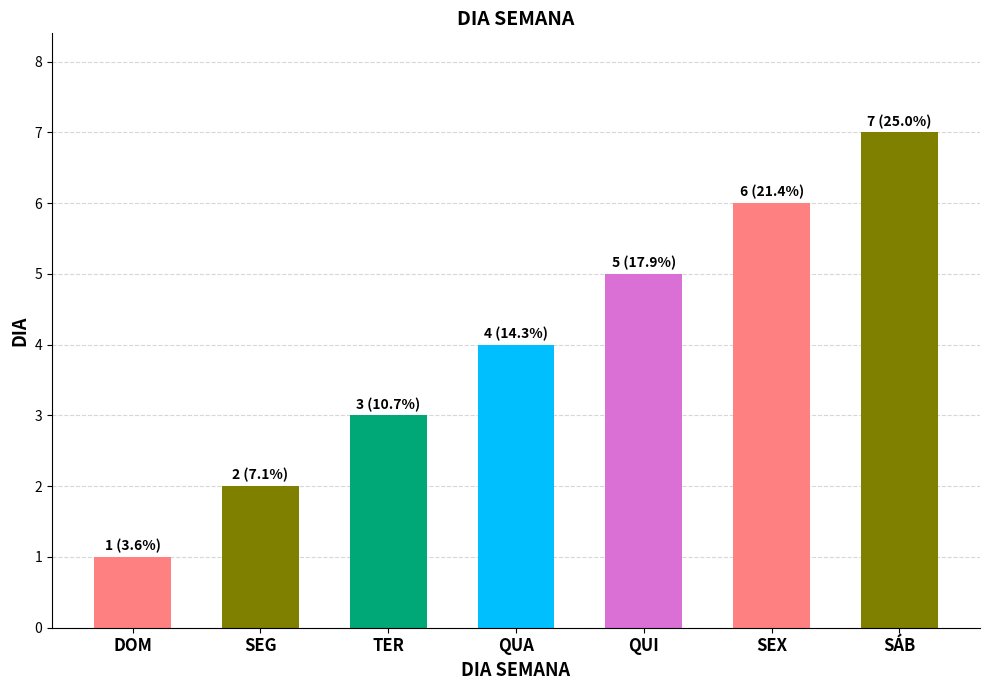

What is the value of the 4th bar from the left?

4